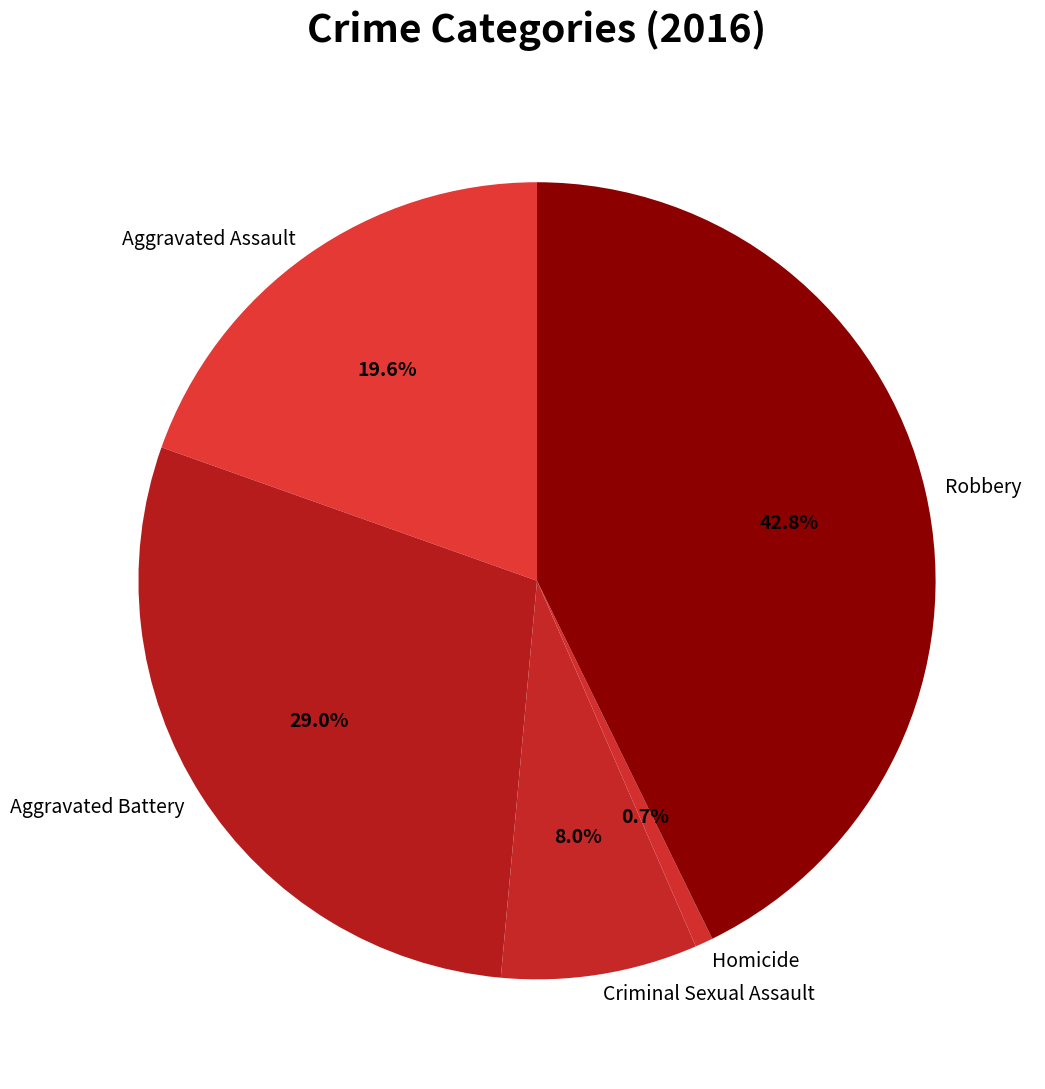

To the nearest percent, what is the difference between the largest and smallest slice percentages?

42%